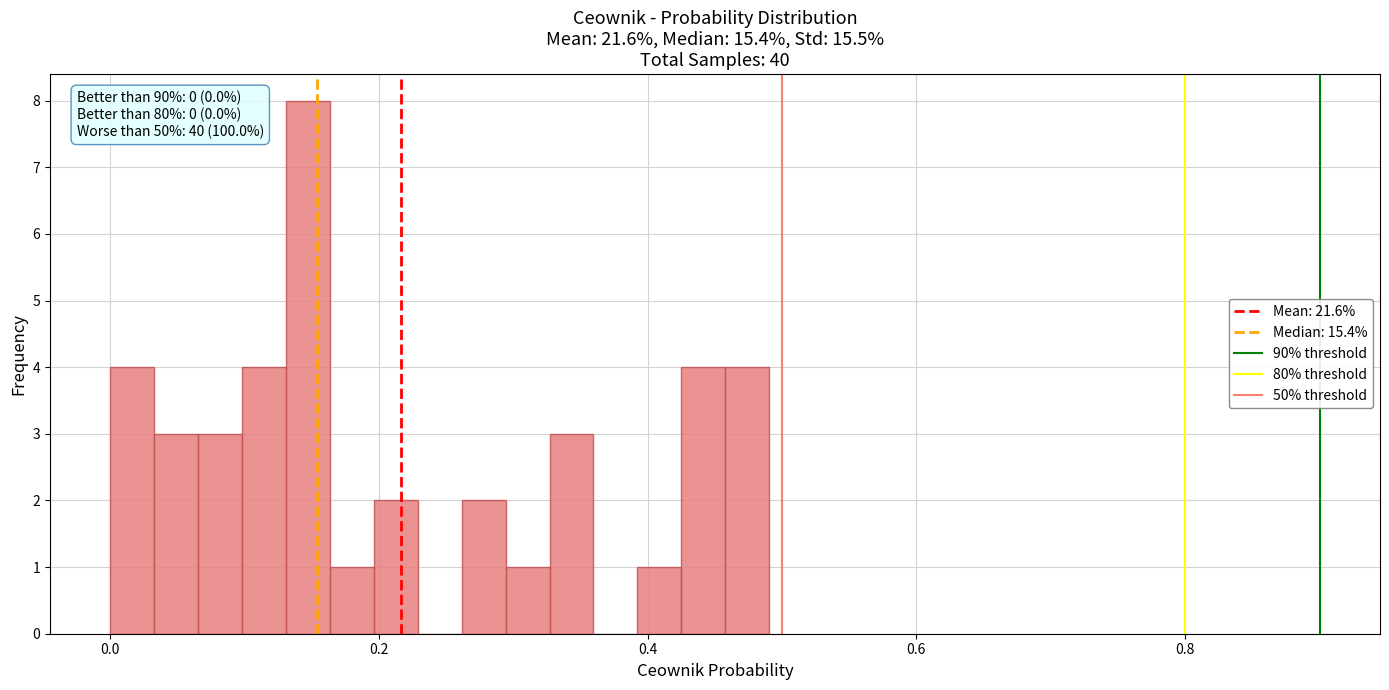

Around what value on the x-axis is the tallest bar? Give the approximate position of its centre, as read against the axis.

0.14